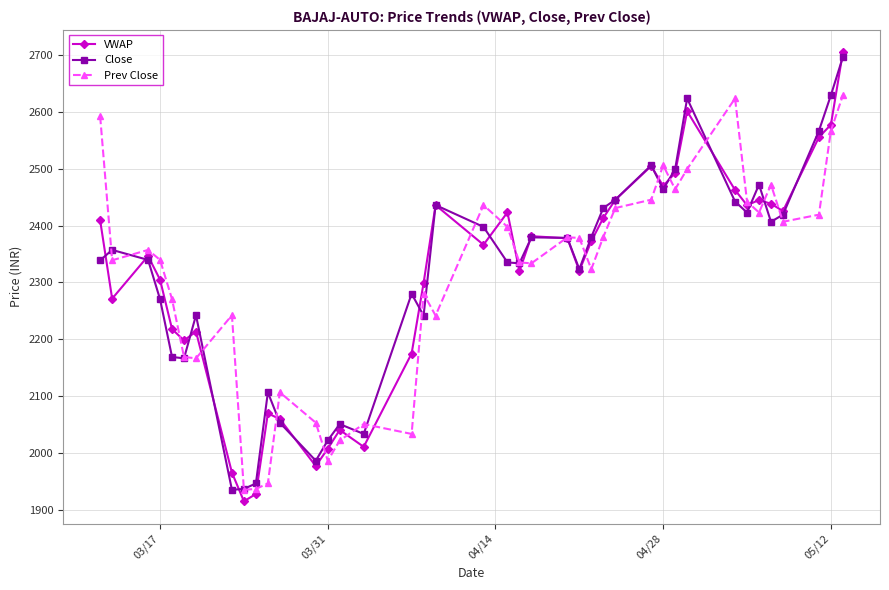

What is the maximum value for VWAP?

2704.2